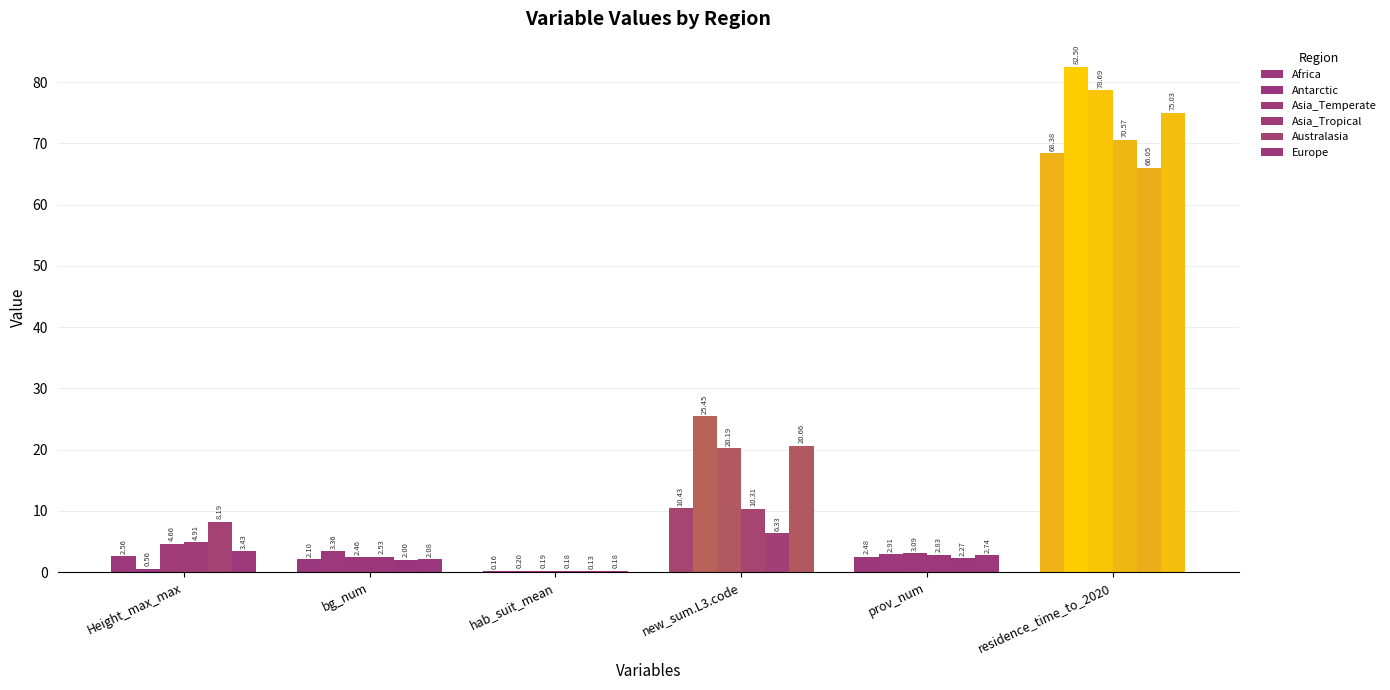

What is the label of the 3rd bar from the left?

hab_suit_mean